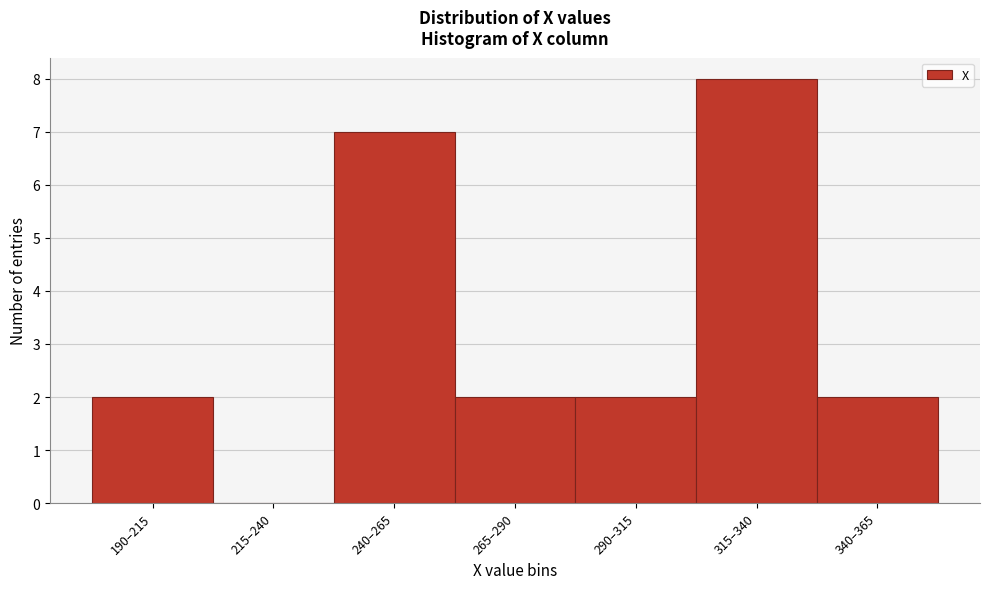

Reading left to right, transcribe all the data shown in this chart.

190–215=2	215–240=0	240–265=7	265–290=2	290–315=2	315–340=8	340–365=2